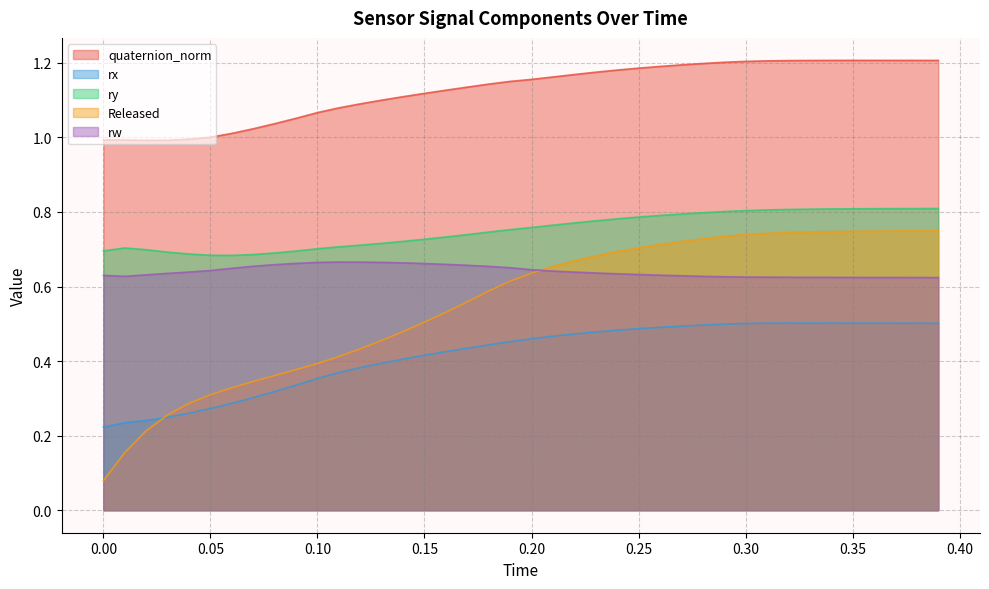

The rx series shows 0.7 at 0.29. True or false?

False